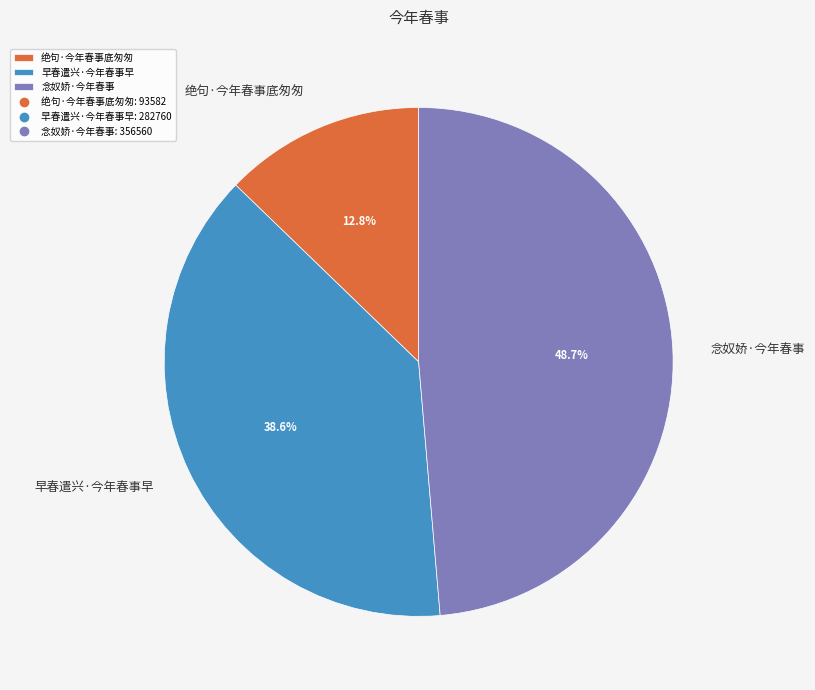

Which has a higher value, 早春遣兴·今年春事早 or 念奴娇·今年春事?

念奴娇·今年春事